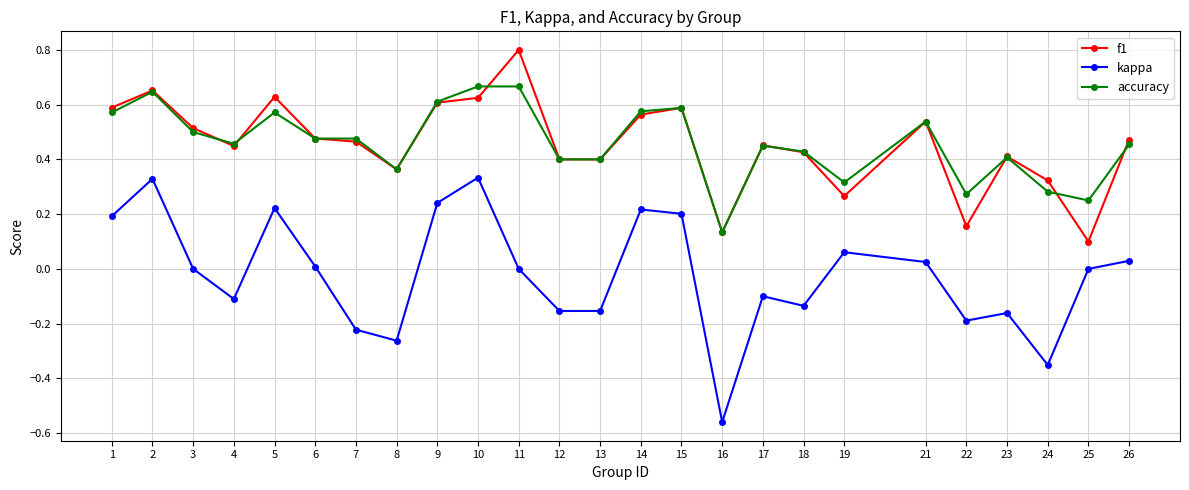

Which series has the widest spread of values?

kappa